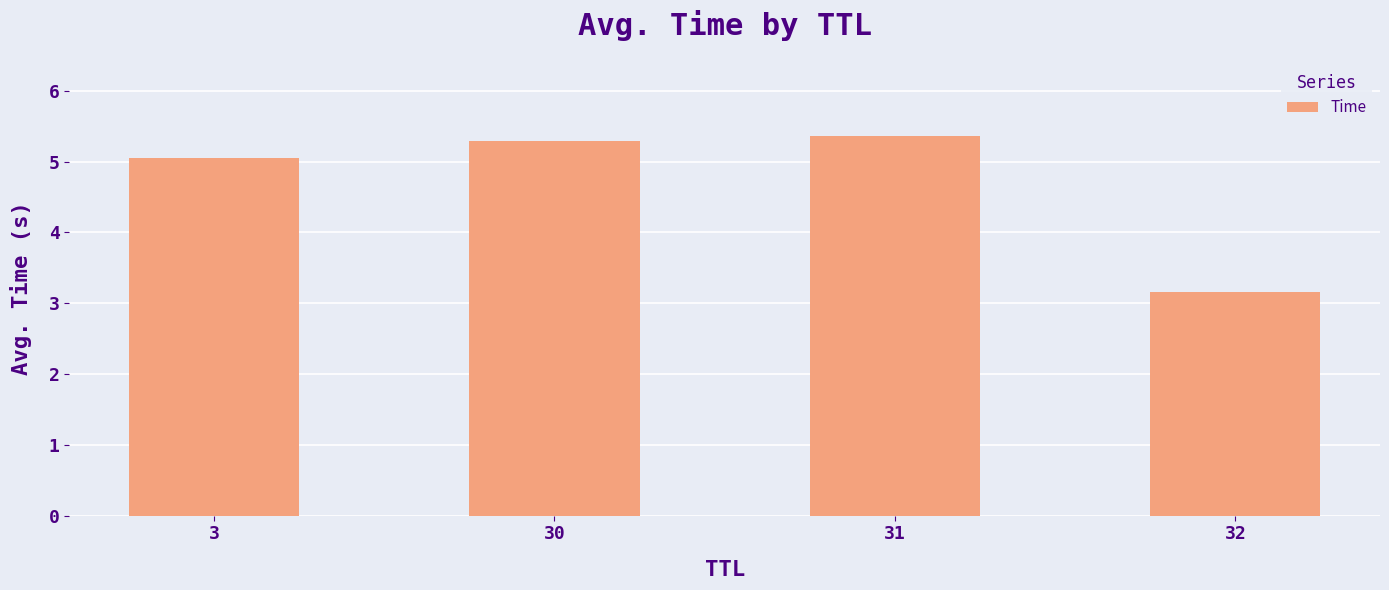

What is the difference between the maximum and minimum values?

2.2